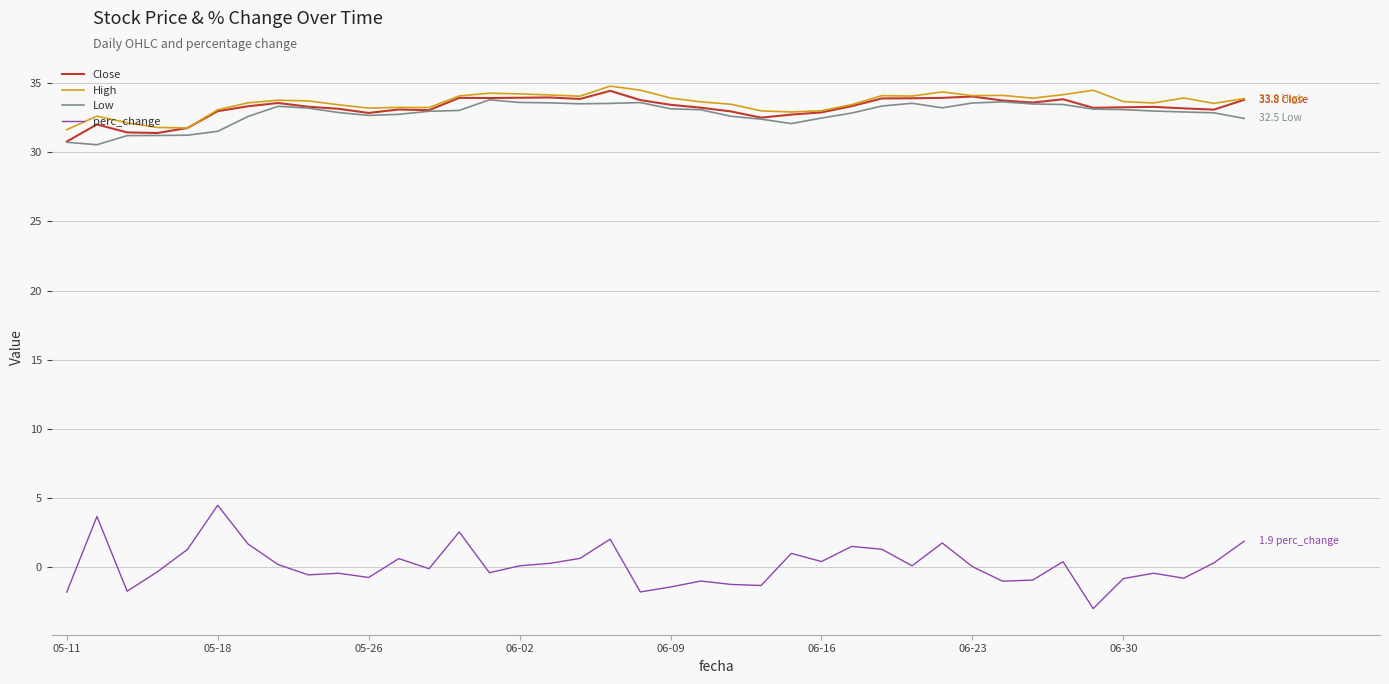

How many lines are shown in the chart?

4